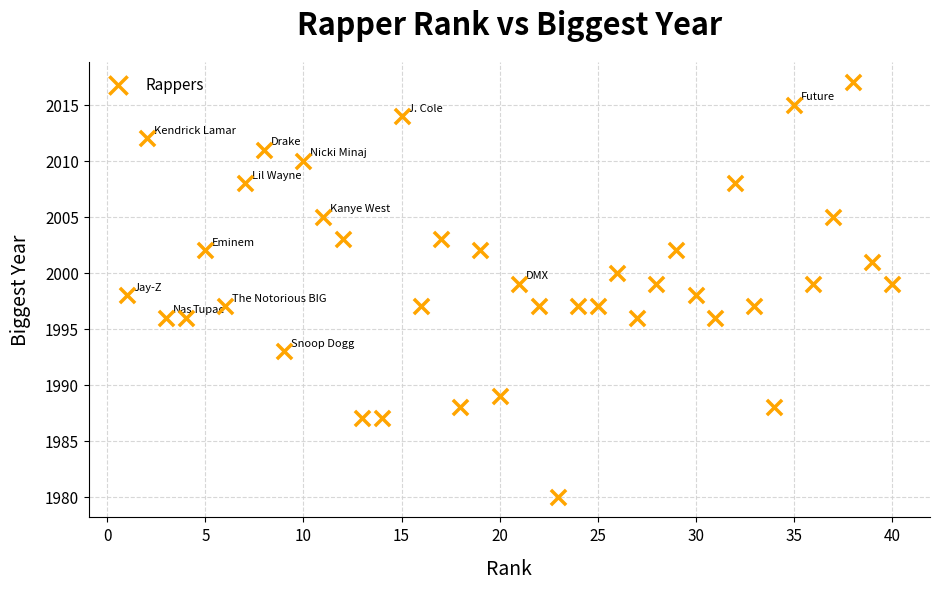

What is the range of Y values (max minus min)?

37